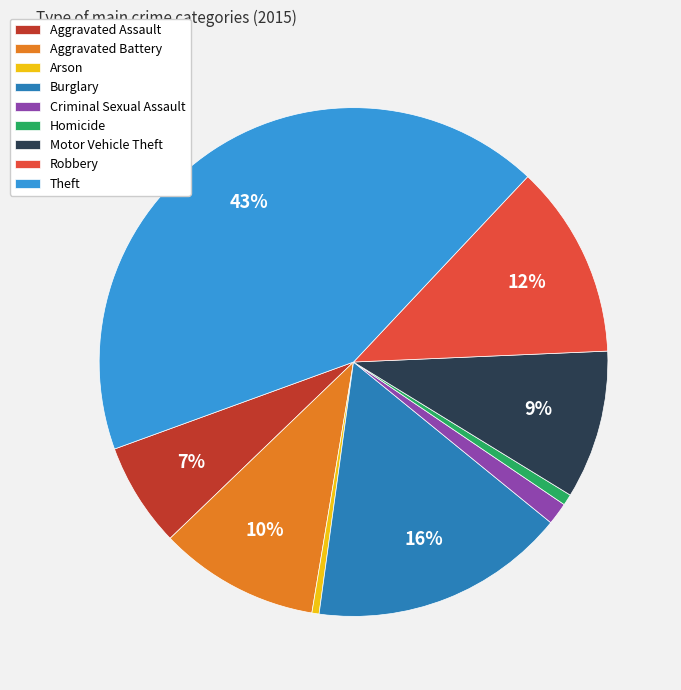

Which slice is the largest?

Theft